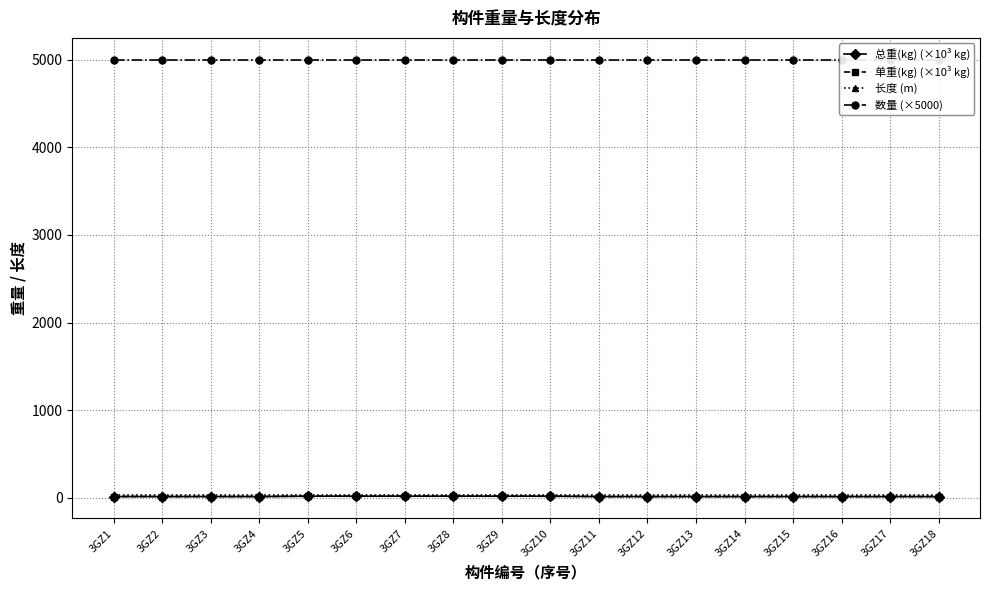

Between 3GZ10 and 3GZ11, which series saw the biggest shift?

总重(kg) (×10³ kg)